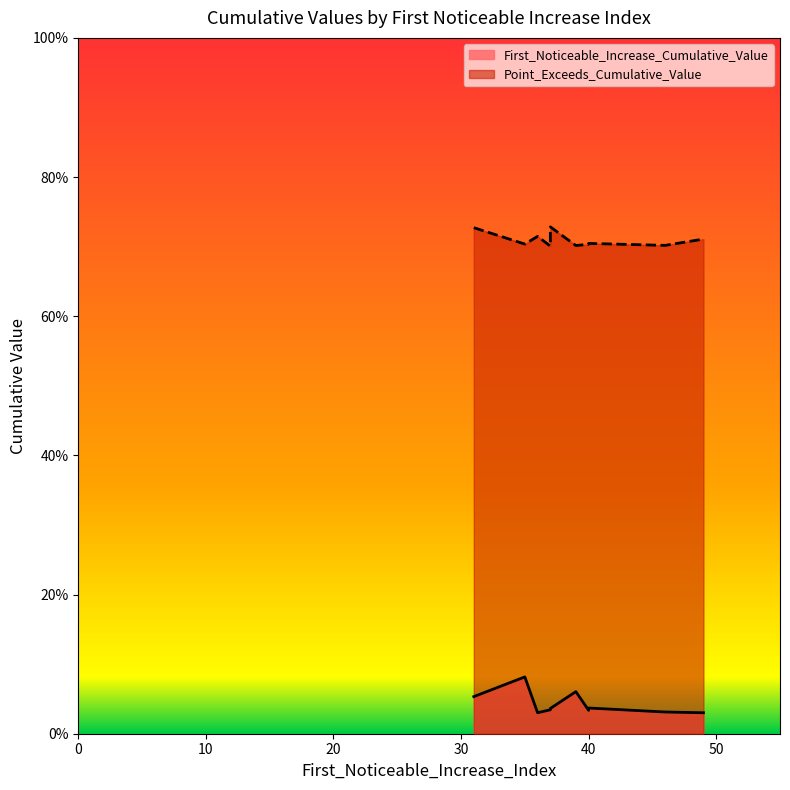

How many lines are shown in the chart?

2